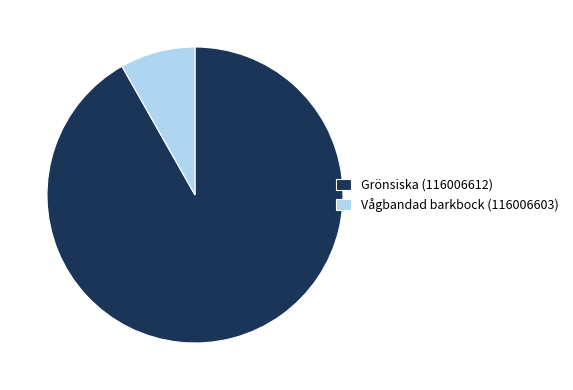

Which slice represents more than half of the pie?

Grönsiska (116006612)